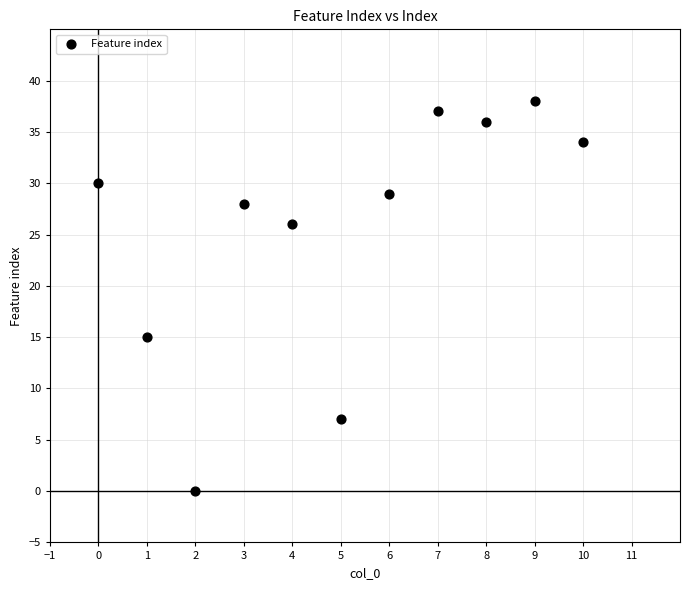

What is the average Y value?

25